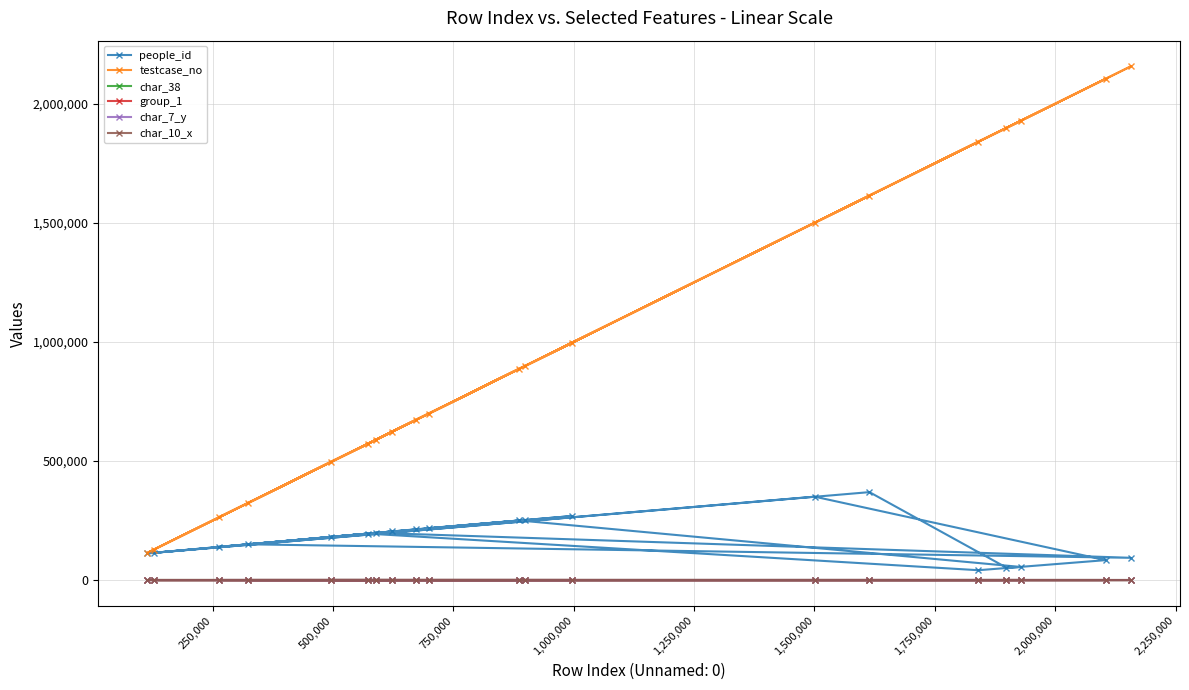

The char_10_x series shows -5 at 2,000,000. True or false?

False